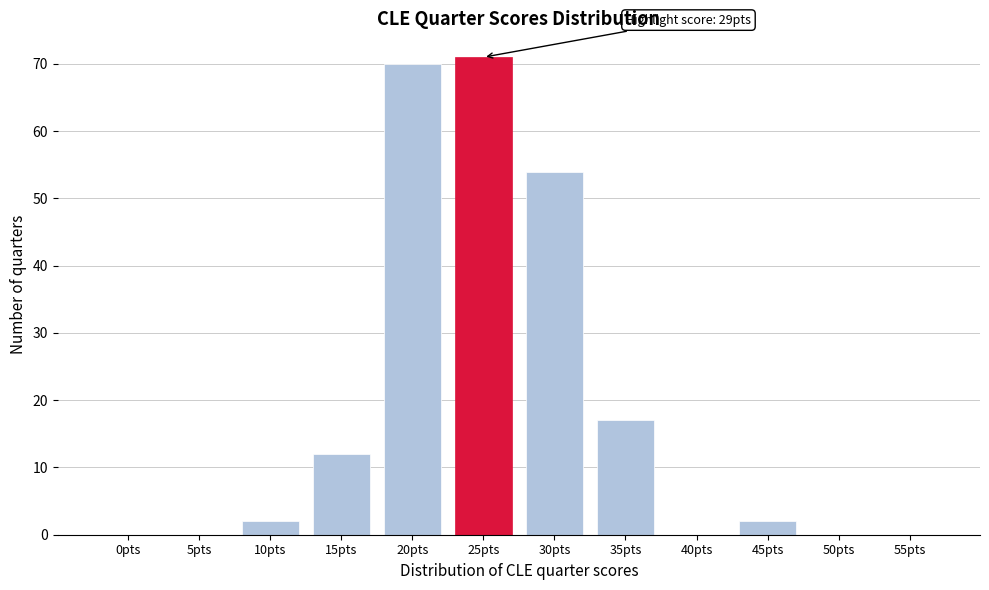

Reading left to right, transcribe all the data shown in this chart.

0pts=0	5pts=0	10pts=2	15pts=12	20pts=70	25pts=71	30pts=54	35pts=17	40pts=0	45pts=2	50pts=0	55pts=0